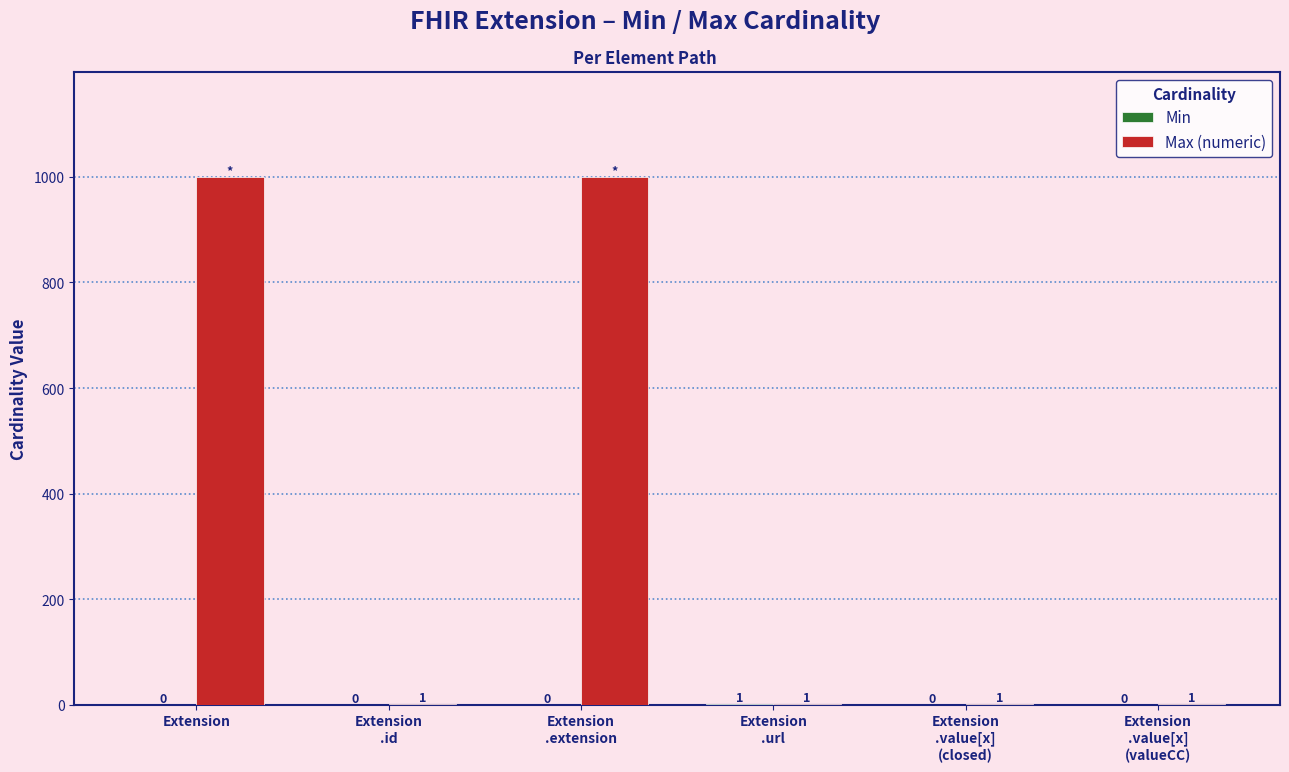

What is the total value across all series at Extension?

999